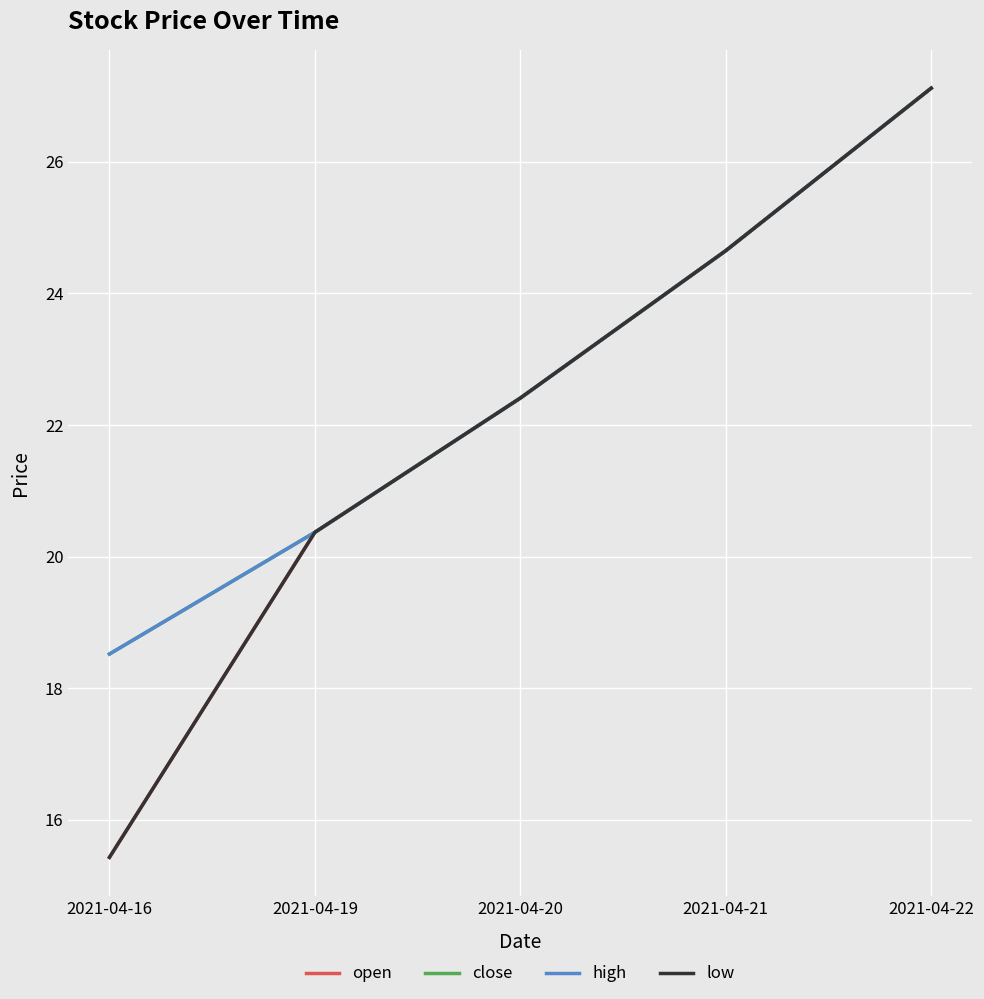

Does the chart have visible grid lines?

Yes